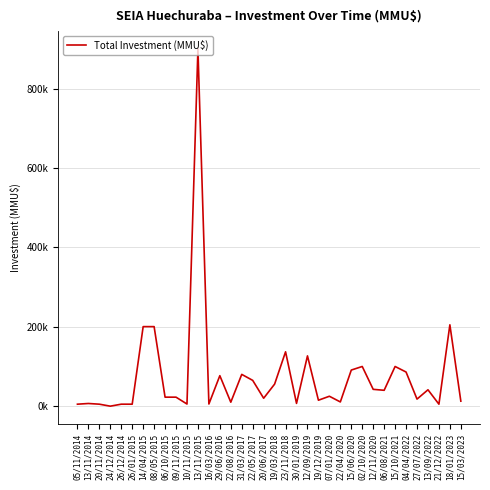

Is this an area chart (filled region under the line)?

No